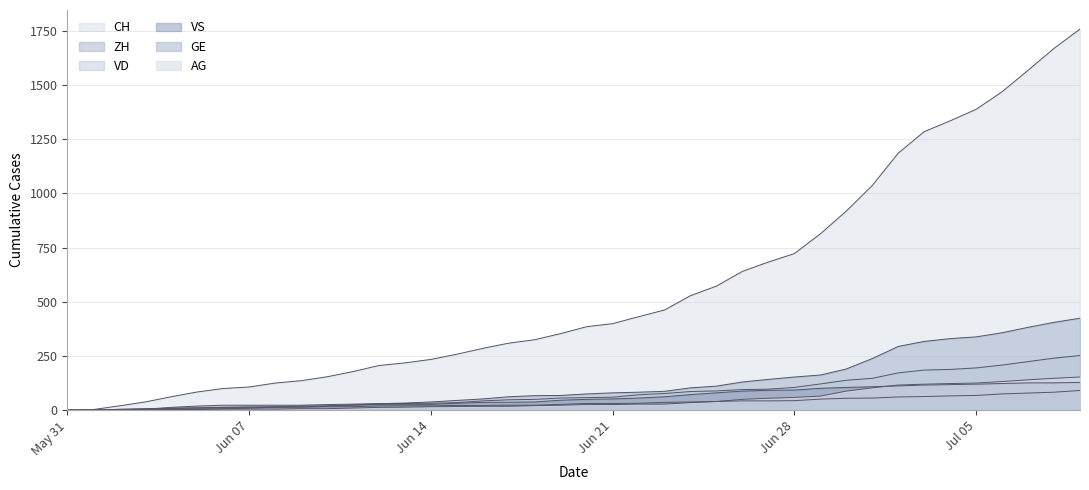

How many lines are shown in the chart?

6